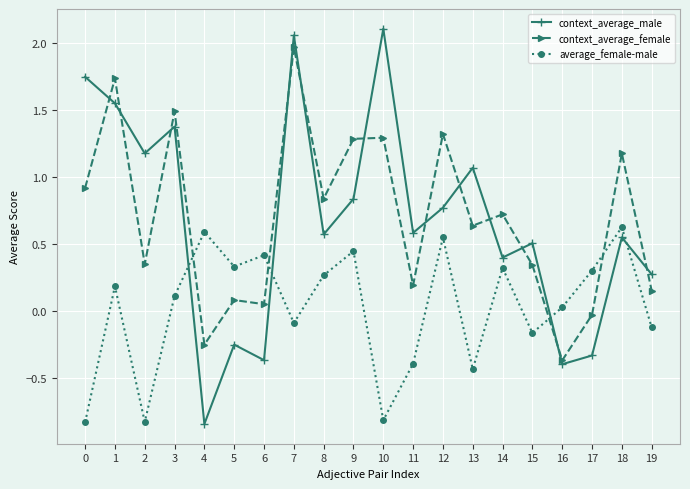

How many intersections are there between average_female-male and context_average_female?

4